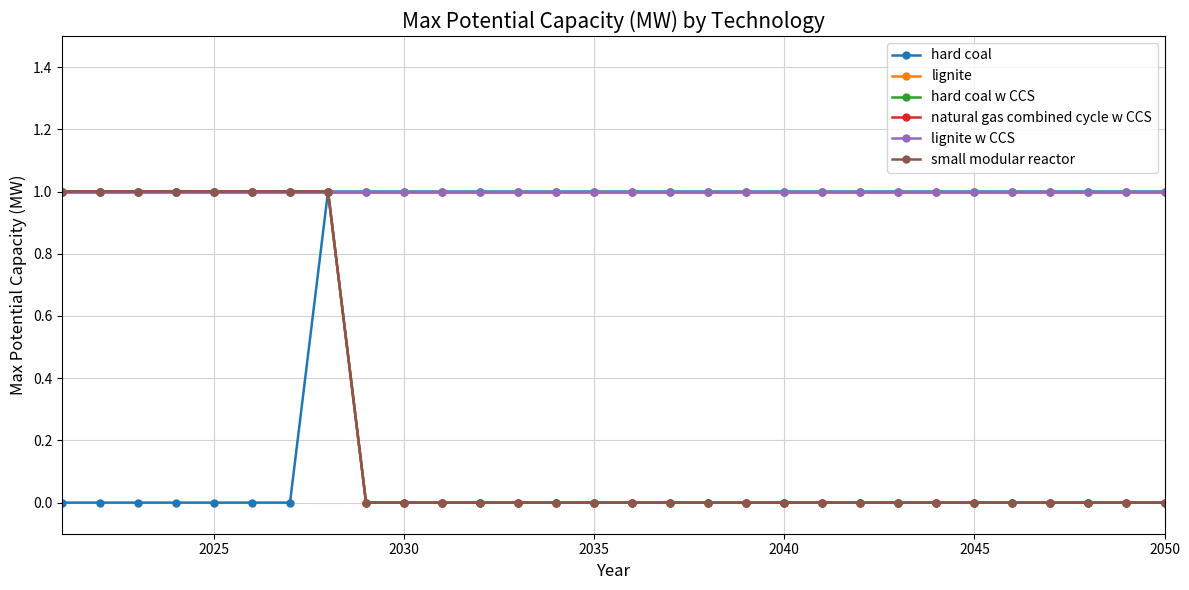

What is the maximum value shown in the chart?

1